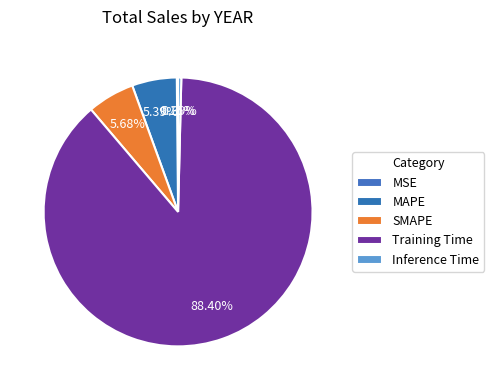

True or false: MSE accounts for 0% of the total.

True